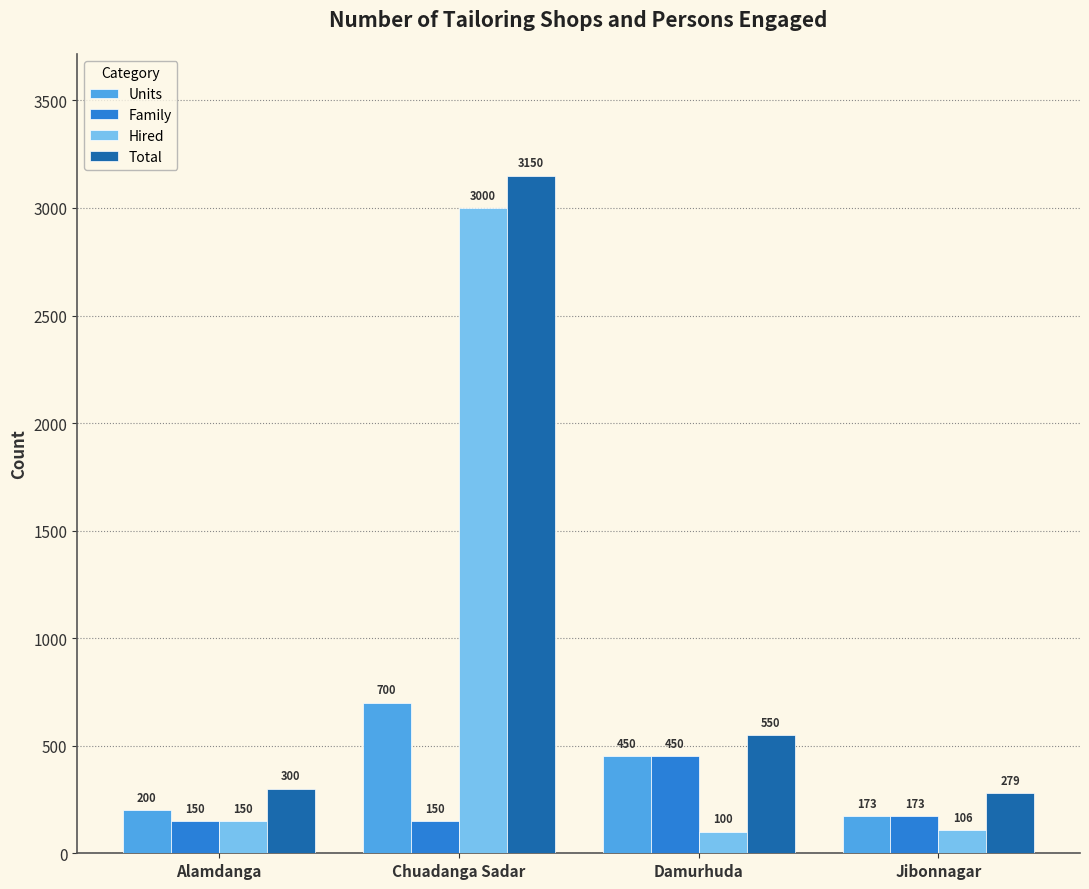

What is the total value across all series at Chuadanga Sadar?

7000